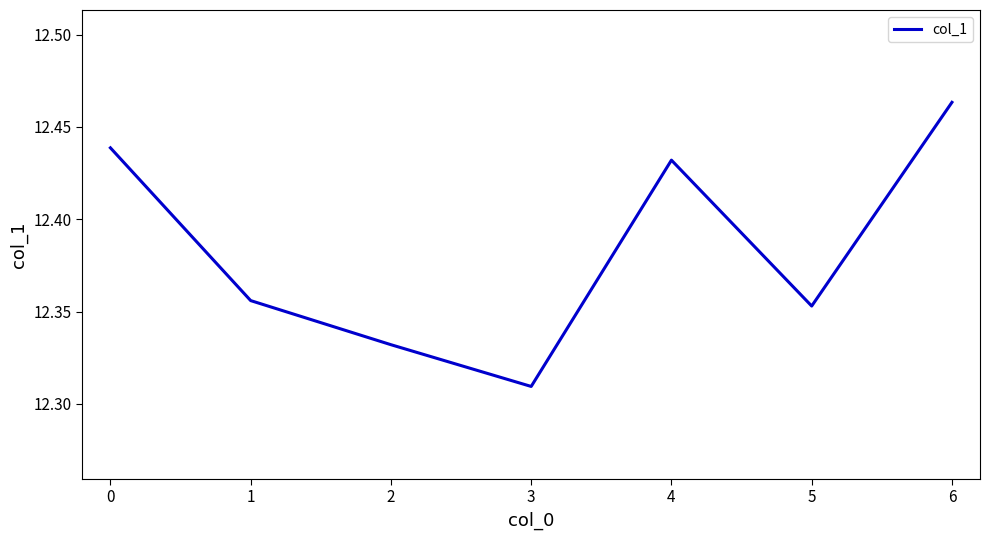

At which category does the chart reach its minimum across all series?

3